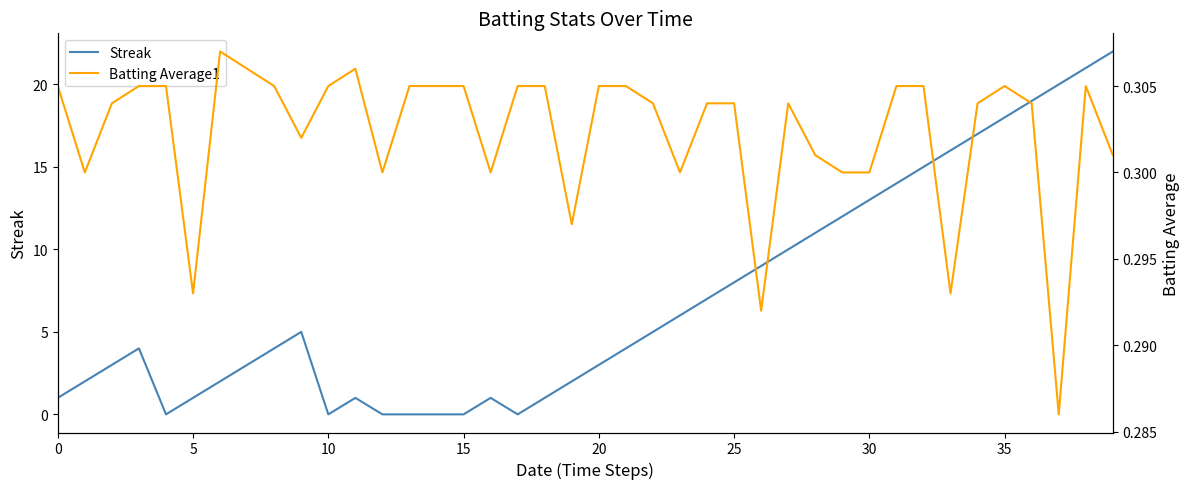

What is the maximum value for Streak?

22